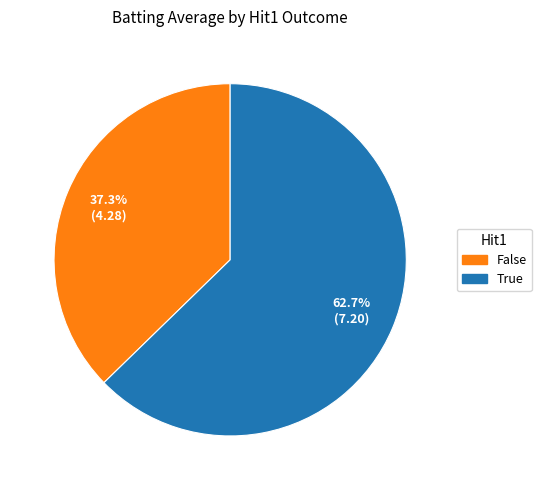

How many segments does this pie chart have?

2